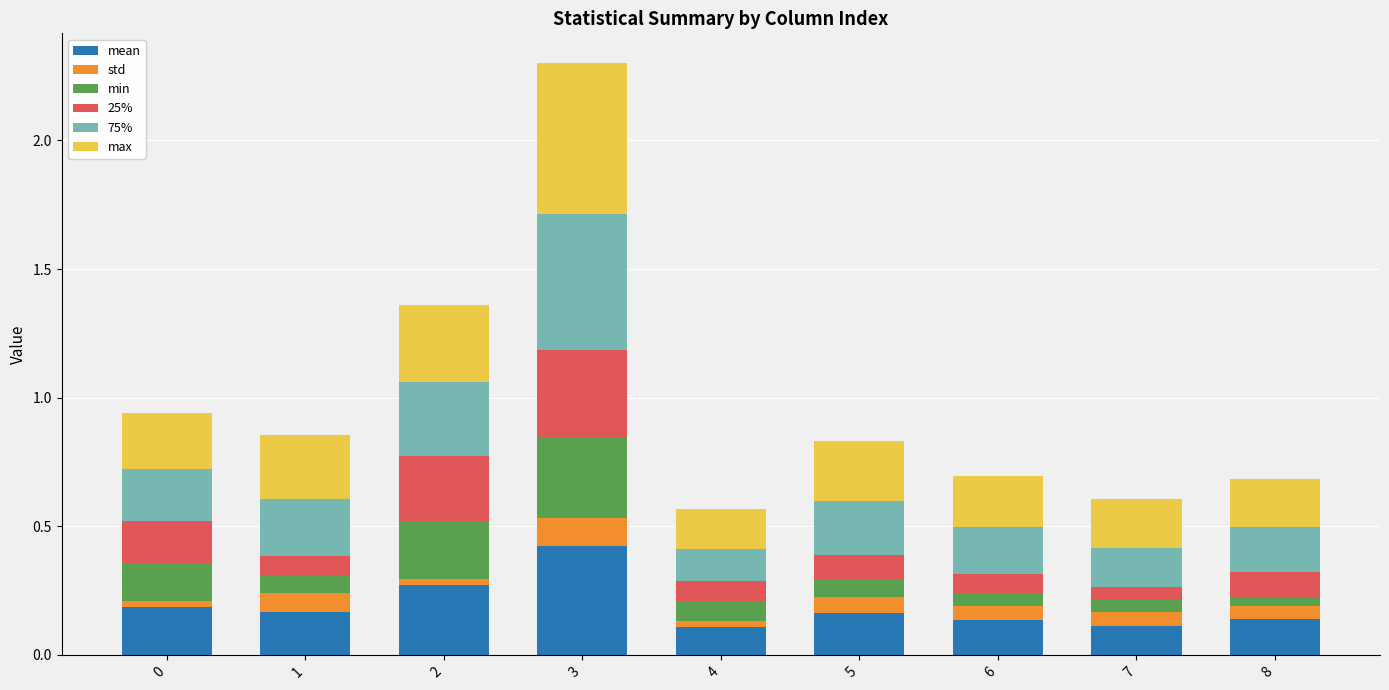

At which category is the sum across all series the highest?

3